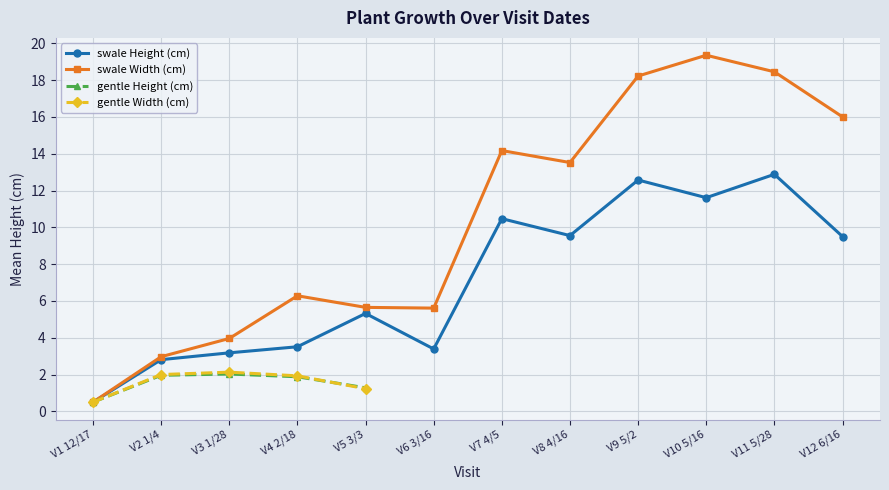

What is the value of the gentle Height (cm) point at the 1st from the left?

0.5